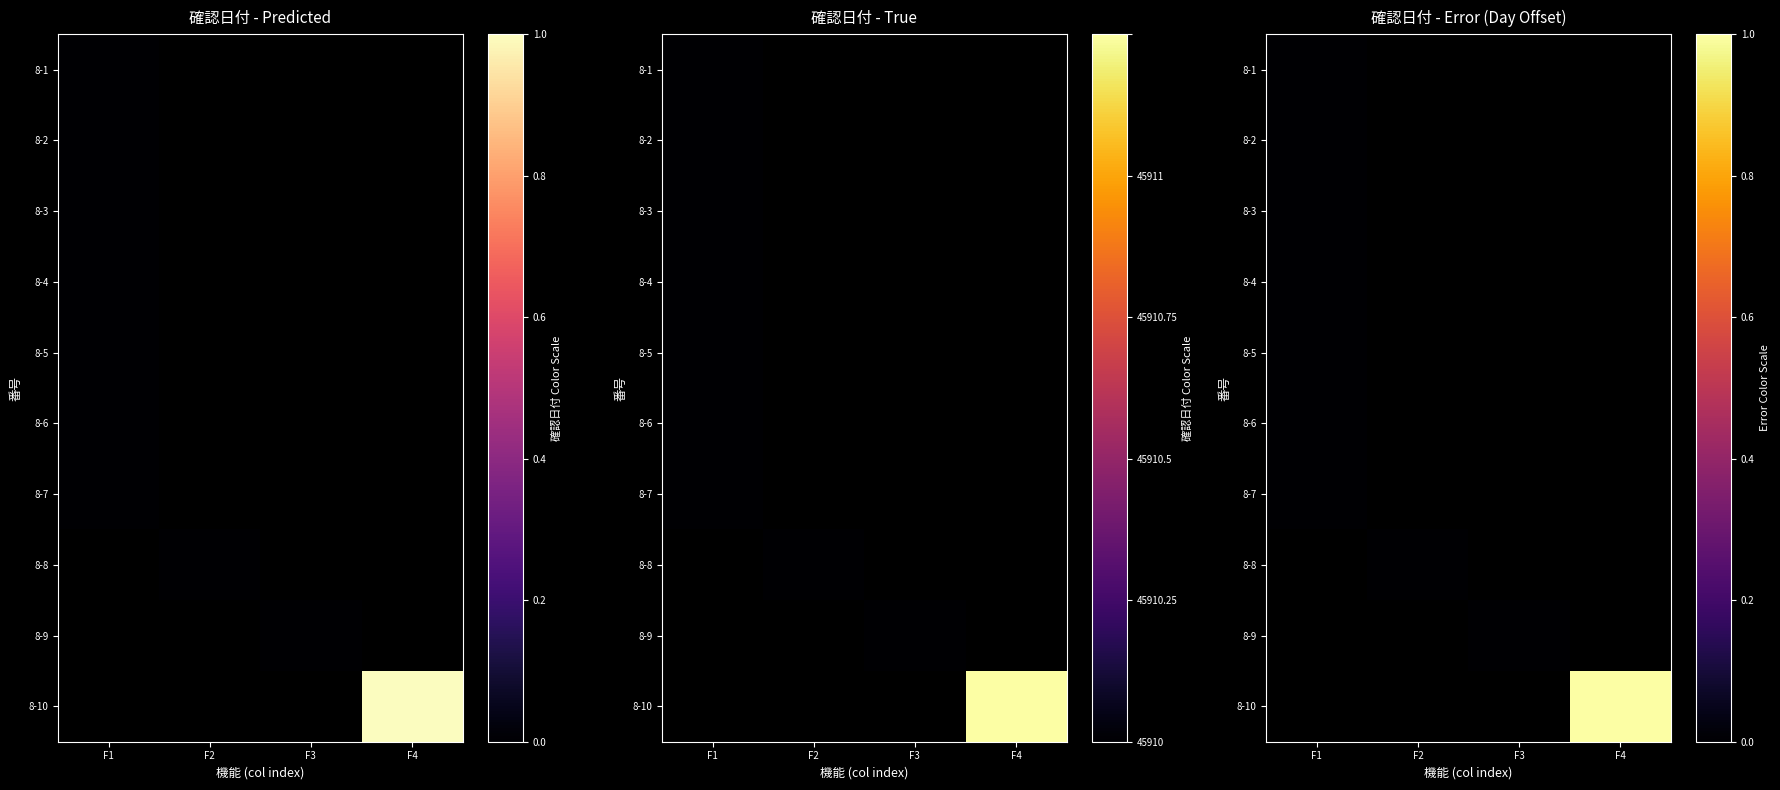

What is the maximum value shown in the chart?

1.0